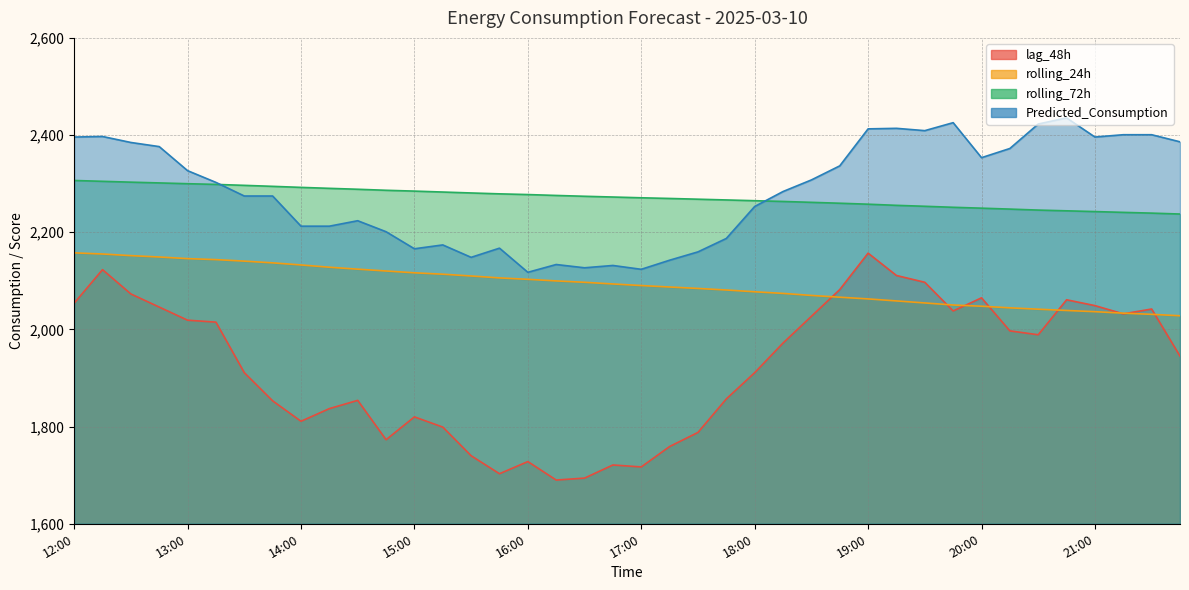

The value of lag_48h at 21:45 is 1013.4. True or false?

False